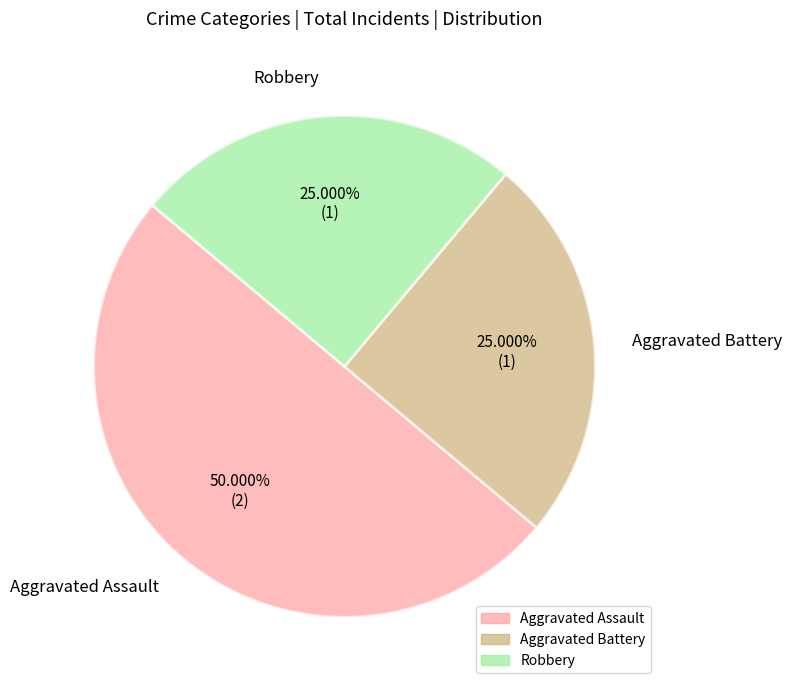

Count the number of slices in the pie.

3